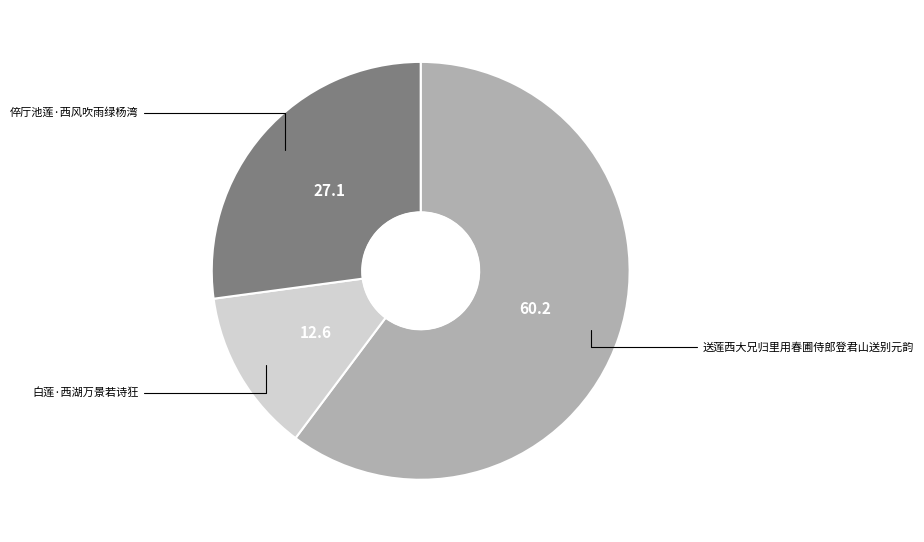

Is there a majority slice in this chart?

Yes